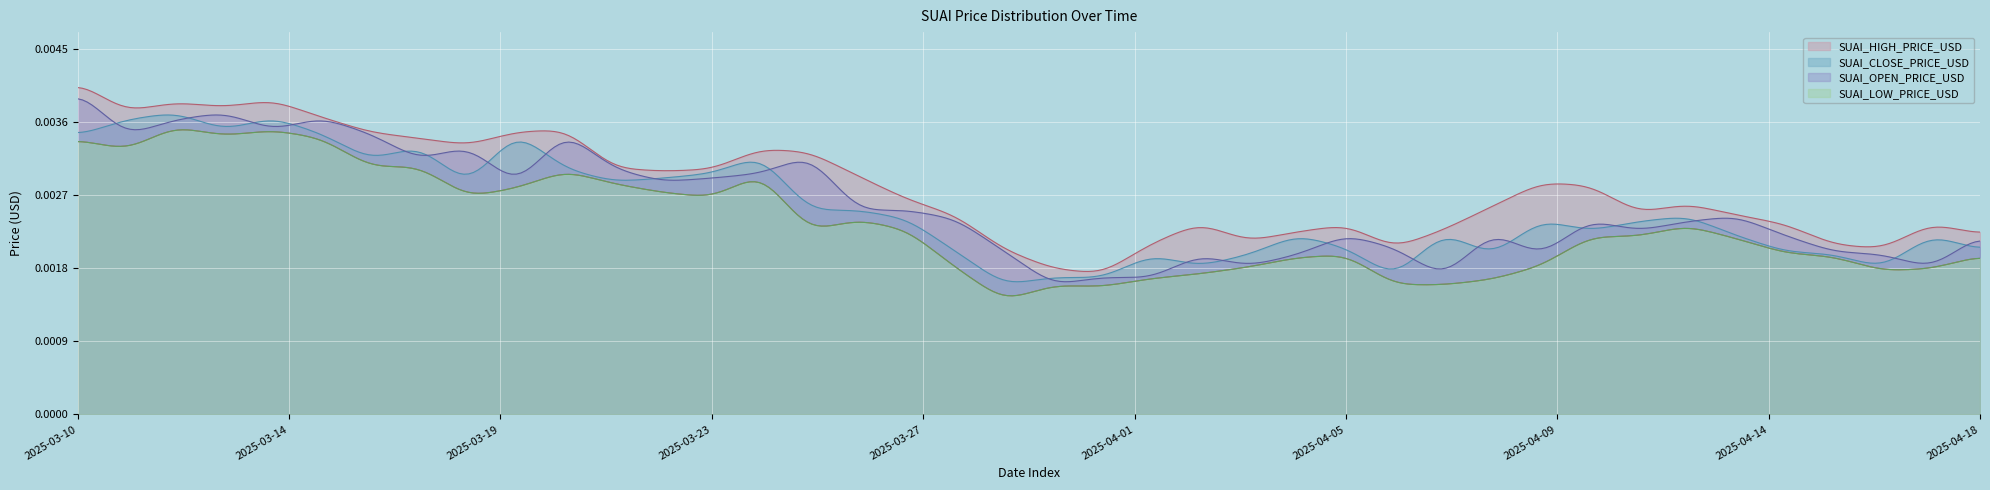

Where is the first local minimum for SUAI_HIGH_PRICE_USD?

2025-03-11